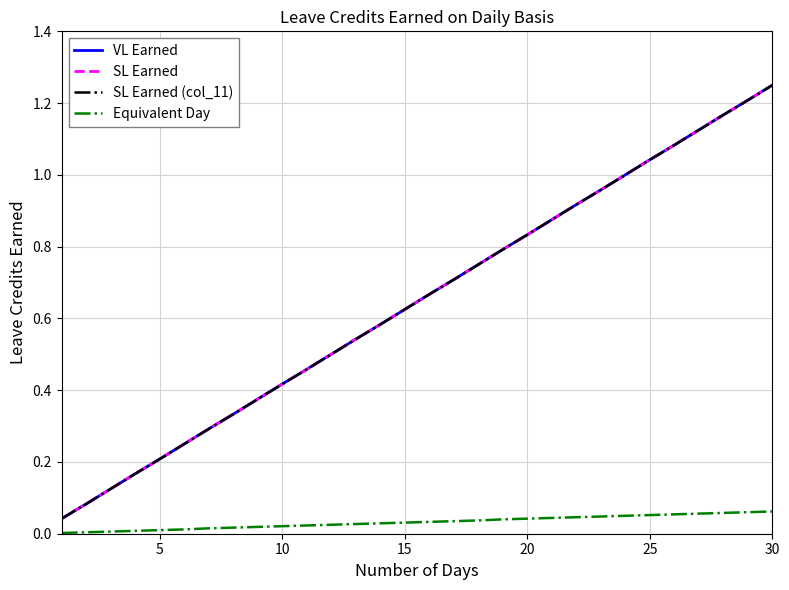

True or false: VL Earned and Equivalent Day intersect in this chart.

False